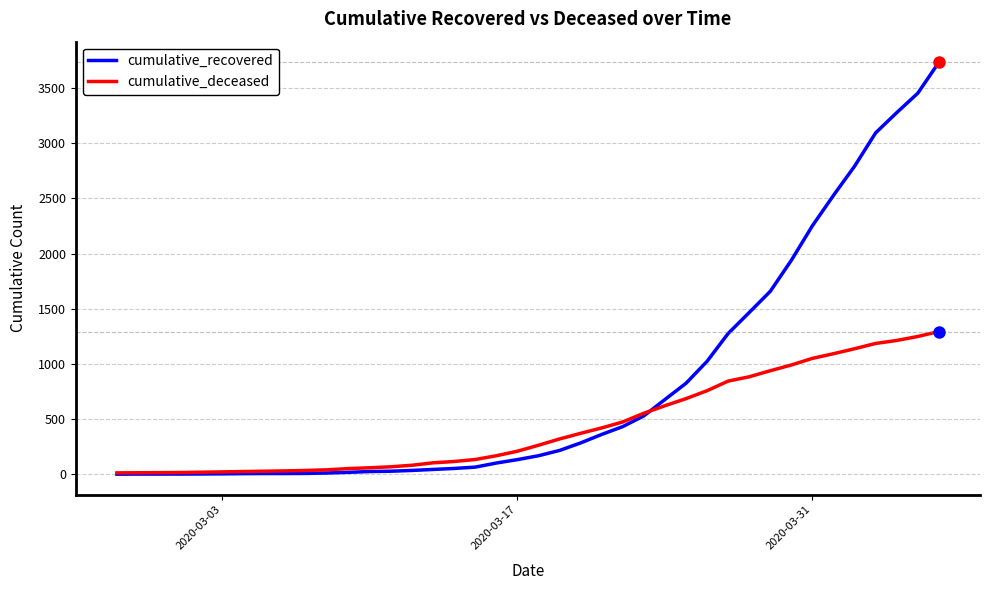

List the series in order of their peak value, highest first.

cumulative_recovered, cumulative_deceased